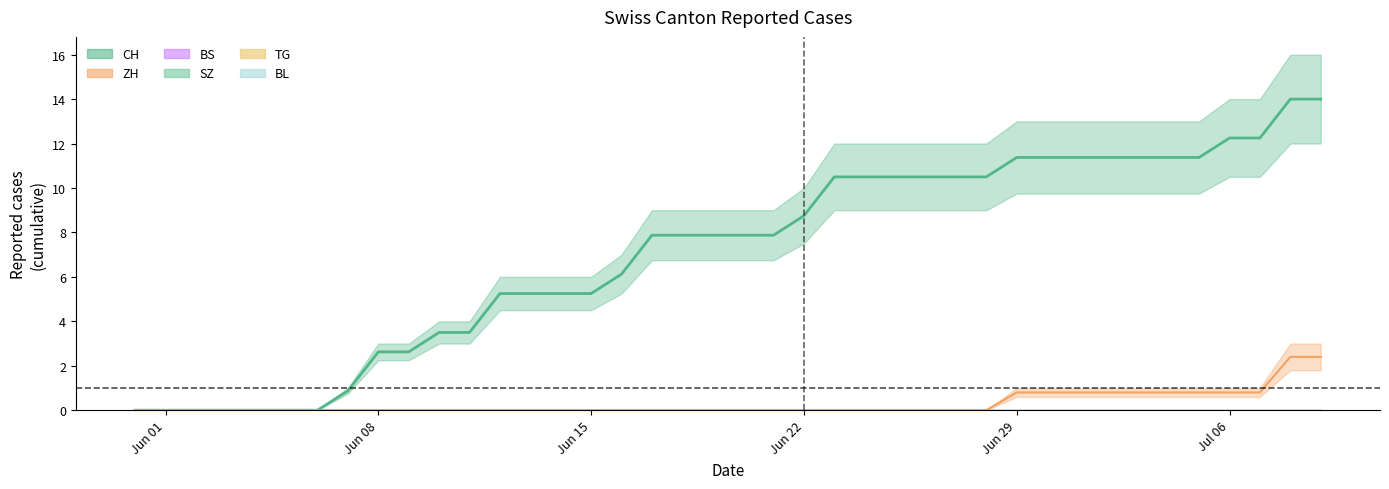

How many categories are shown in the chart?

40